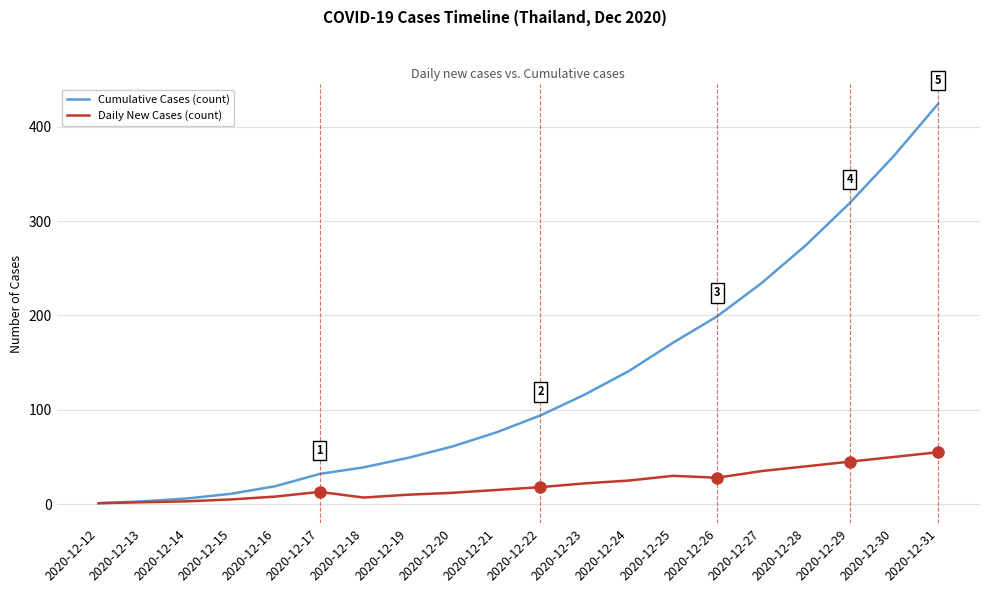

What is the difference between the maximum and second lowest values in the Cumulative Cases (count) series?

421